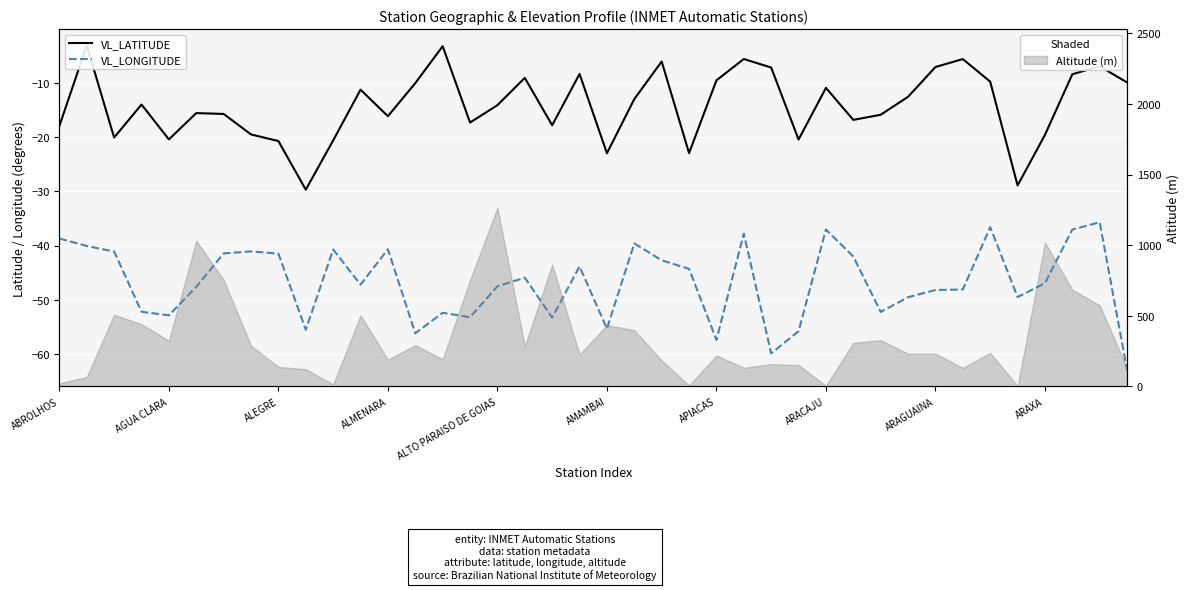

Read the VL_LONGITUDE value at ARAXA.

-46.9